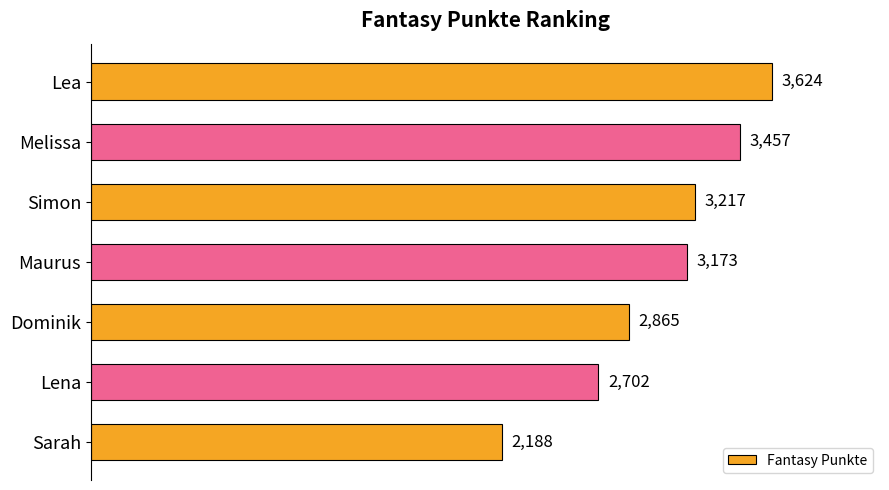

The chart shows a value of 4512 at Lena. True or false?

False